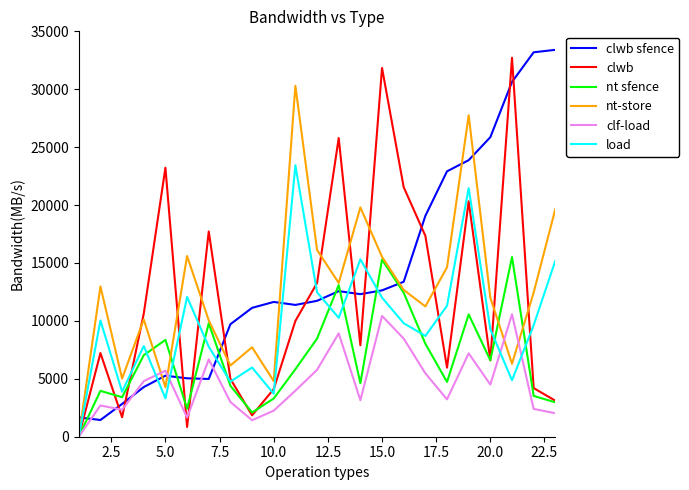

What is the highest value of the nt sfence series?

15510.0